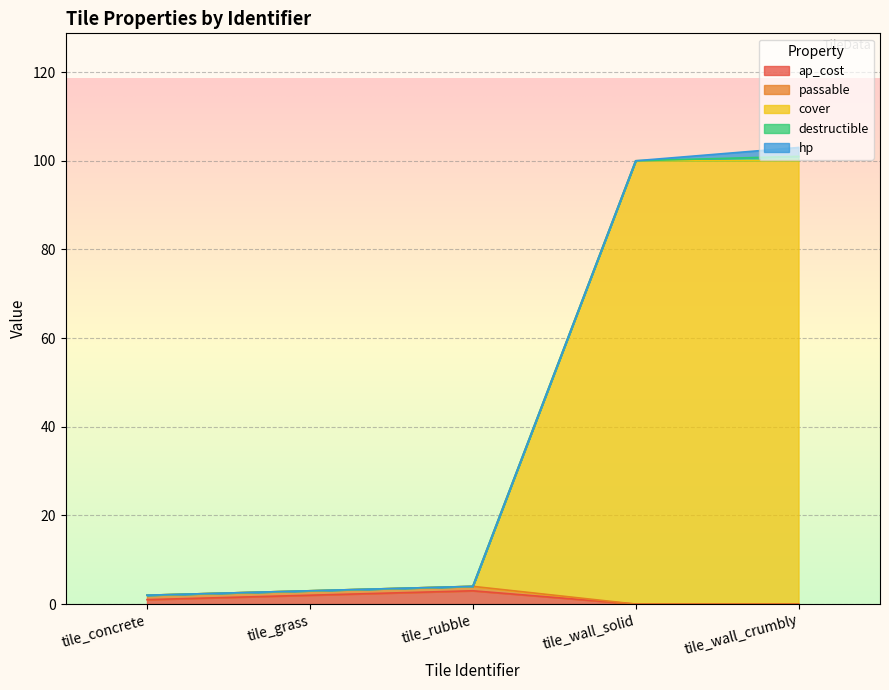

True or false: ap_cost and passable cross at least once.

False